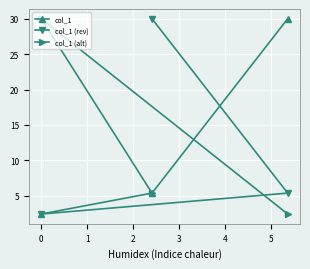

What is the highest value of the col_1 series?

30.0